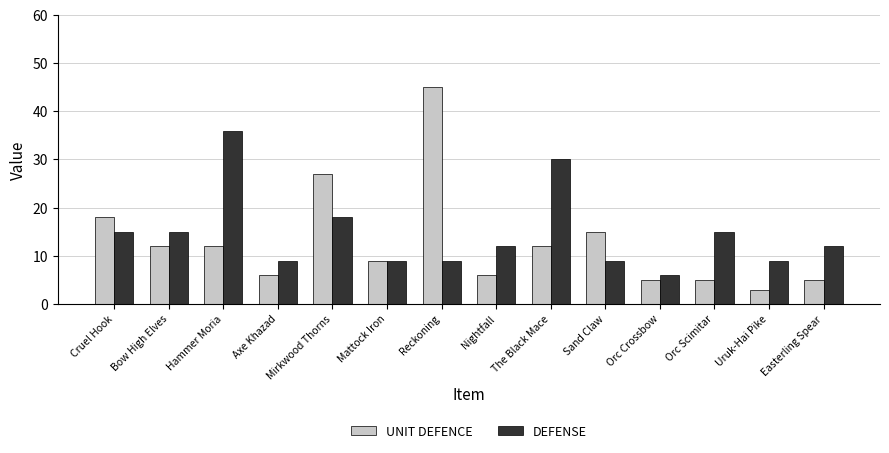

How many data points does each series have?

14